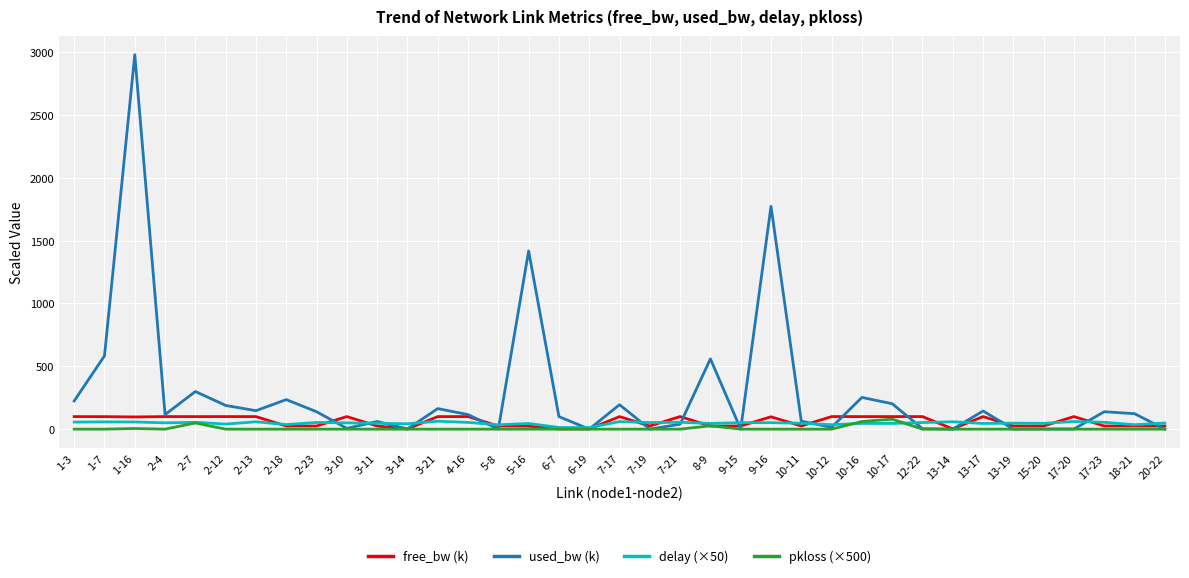

Which series has the largest range (max minus min)?

used_bw (k)